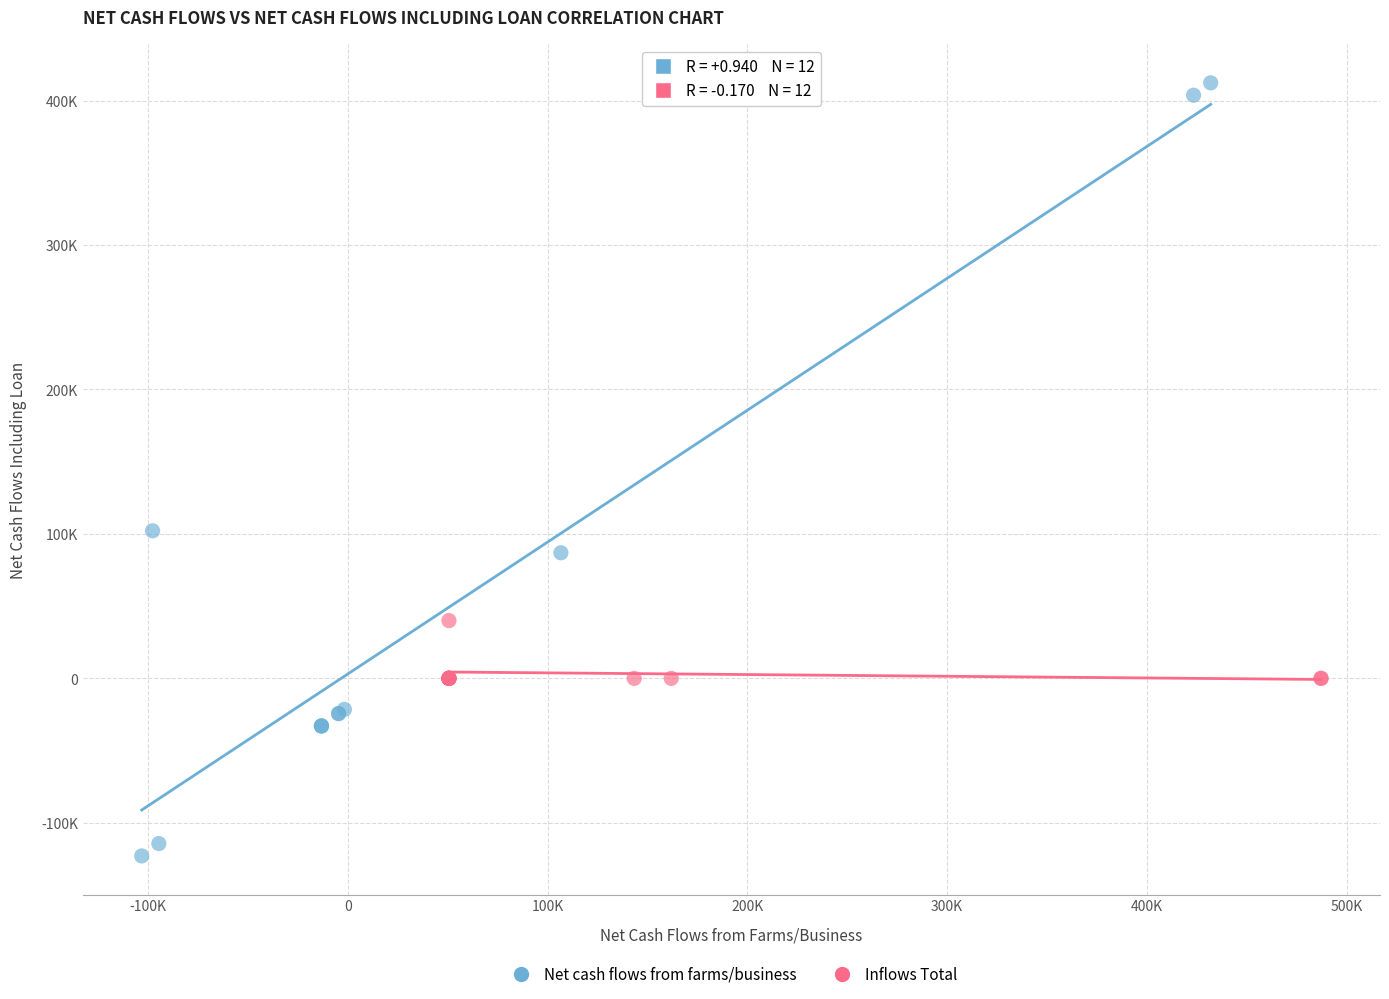

What are all the series names shown in the legend?

Net cash flows from farms/business, Inflows Total